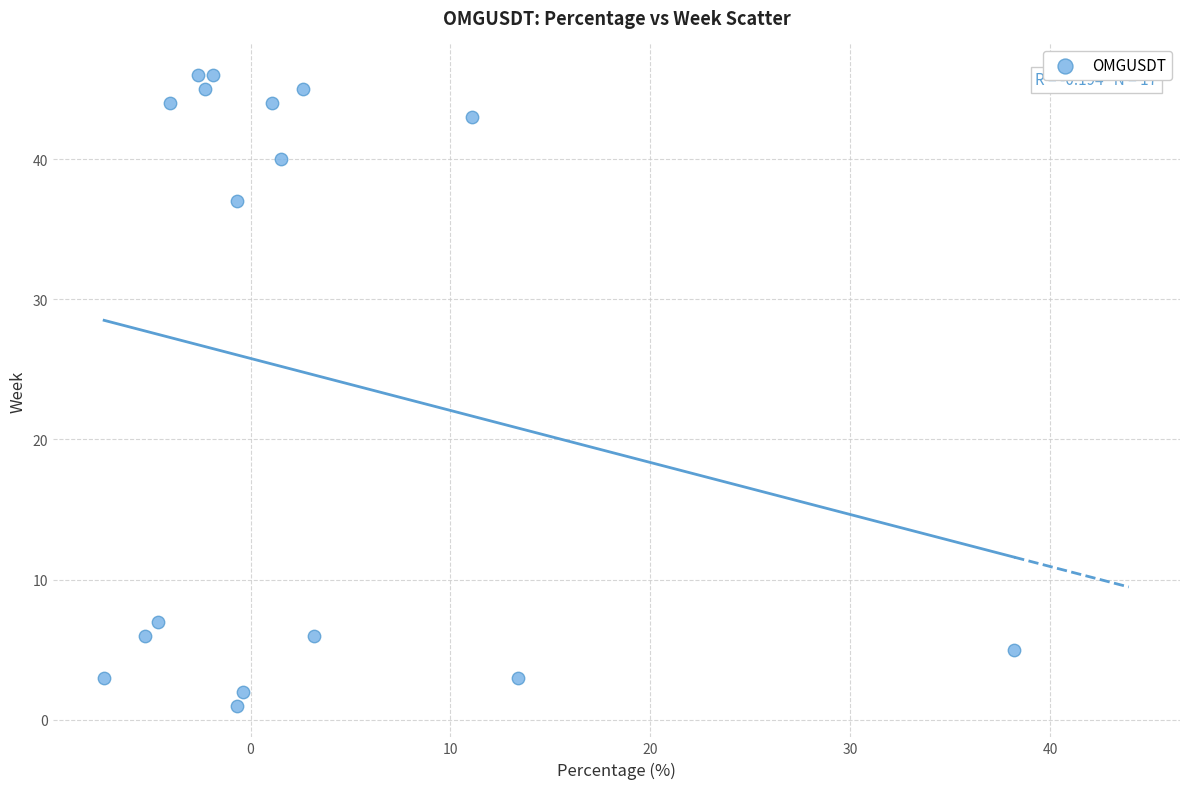

What Y value in the scatter plot is closest to 23?

37